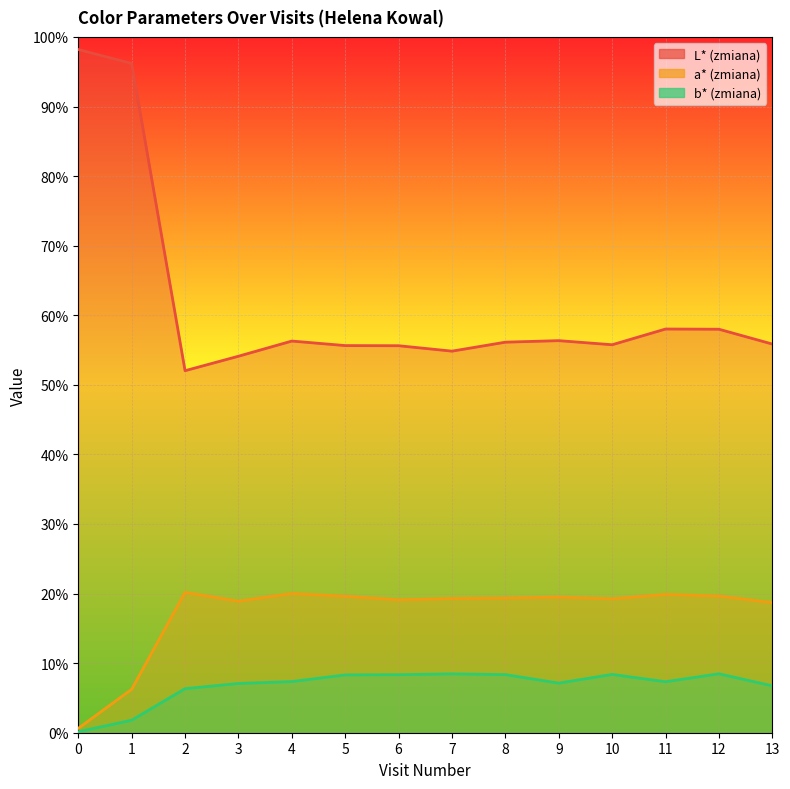

Rank the series by their average value, from lowest to highest.

b* (zmiana), a* (zmiana), L* (zmiana)